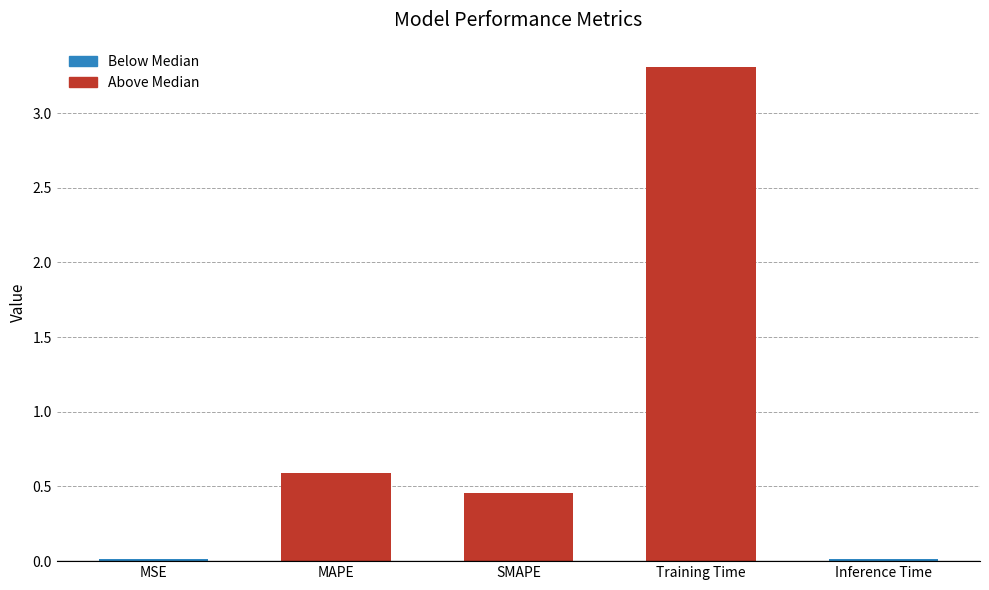

What is the difference between the maximum and second lowest values?

3.3